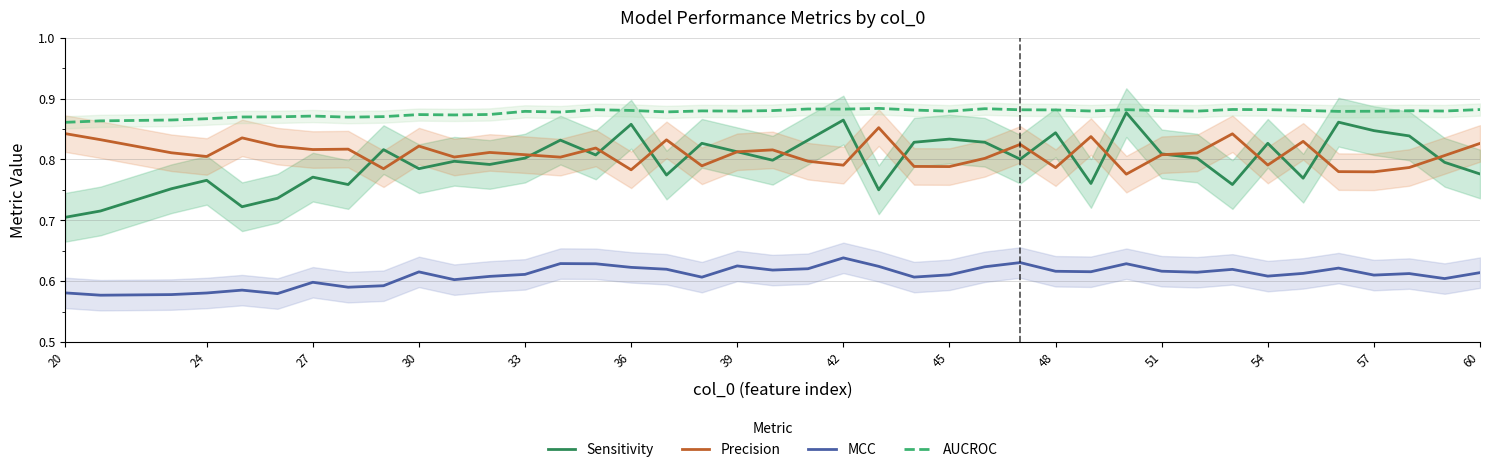

What is the average value of the Sensitivity series?

0.8